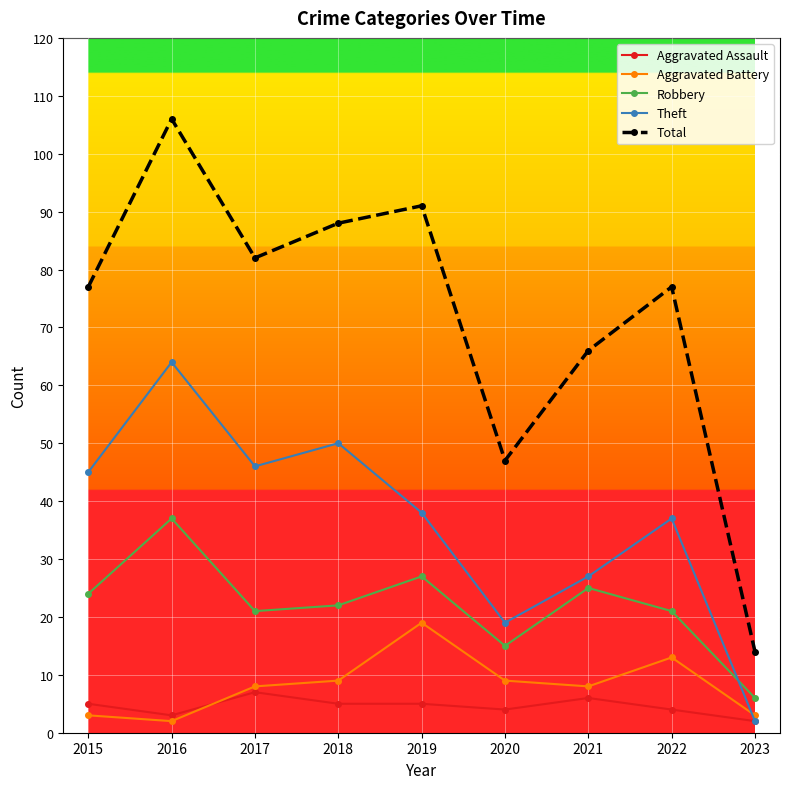

What is the total value across all series at 2020?

94